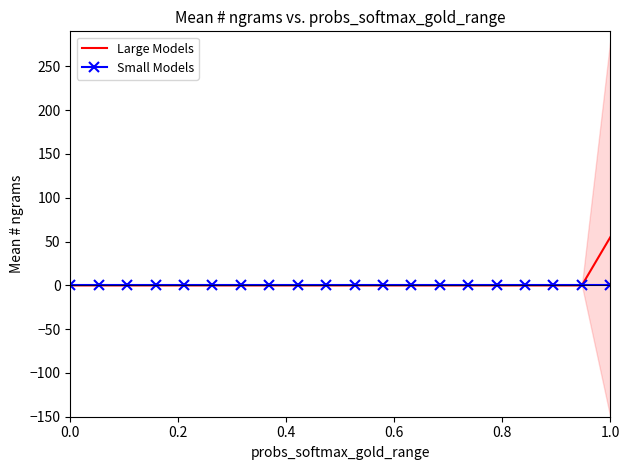

How many data points does each series have?

20